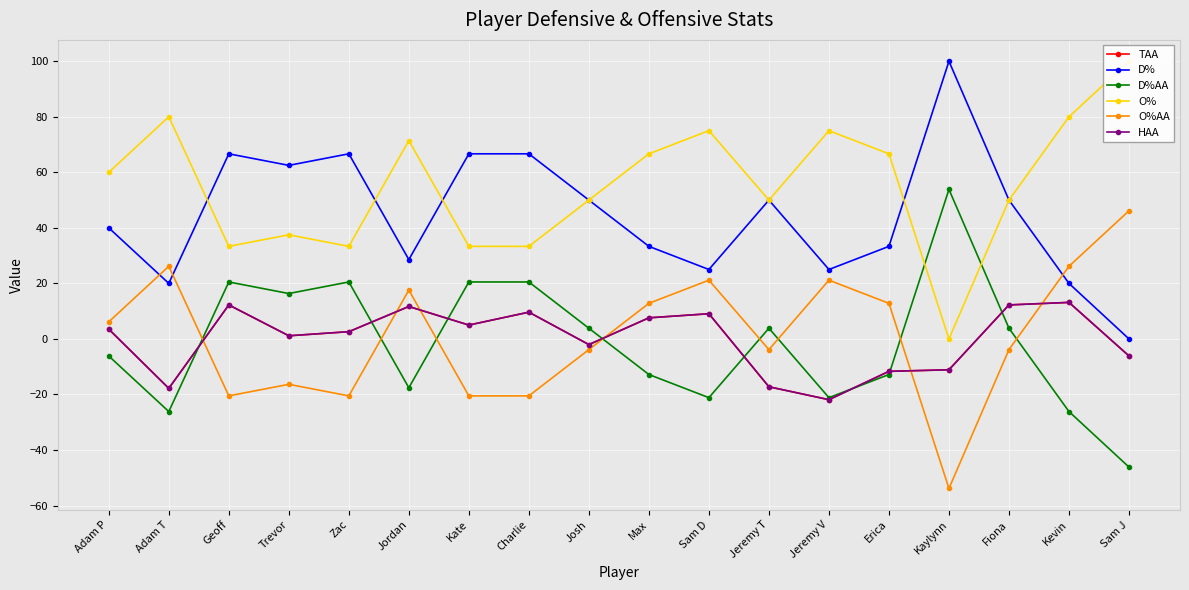

In O%, how many points are lower than both neighbors (excluding endpoints)?

4